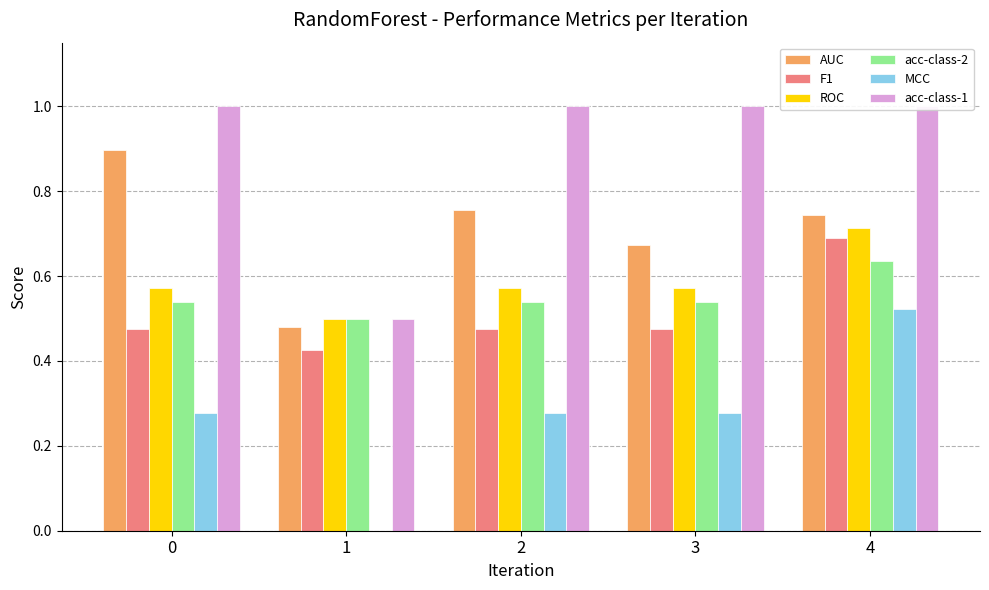

How many bars are there in each group?

6